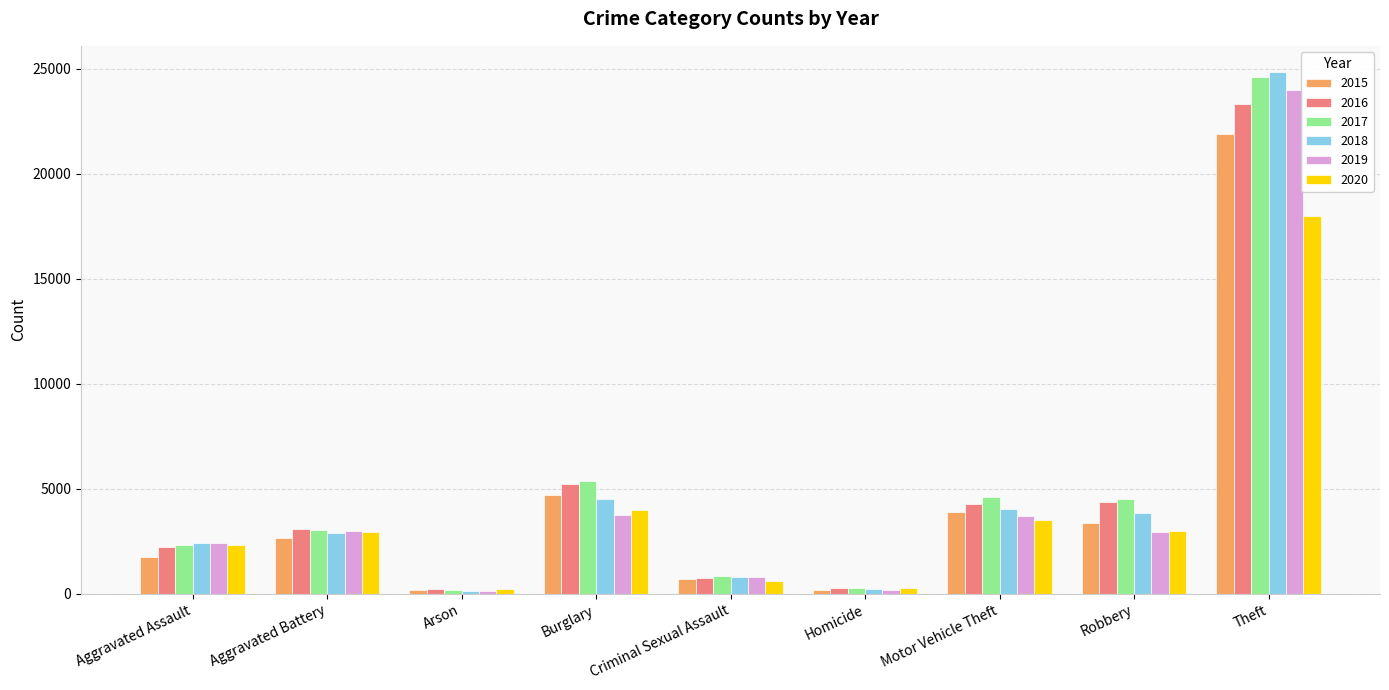

Which label corresponds to the largest value in the chart?

Theft